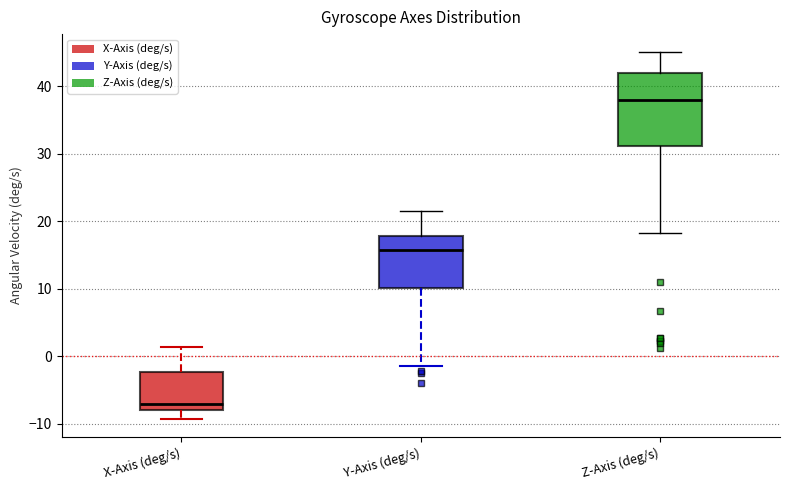

Reading left to right, read every box against the y-axis: the position of its median line, the range the box covers, and the ends of its whiskers. The values are not printed on the chart, so give them approximately, as read against the axis.

X-Axis (deg/s): median -7, box -8 to -2, whiskers -9 to 1
Y-Axis (deg/s): median 16, box 10 to 18, whiskers -1 to 21
Z-Axis (deg/s): median 38, box 31 to 42, whiskers 18 to 45